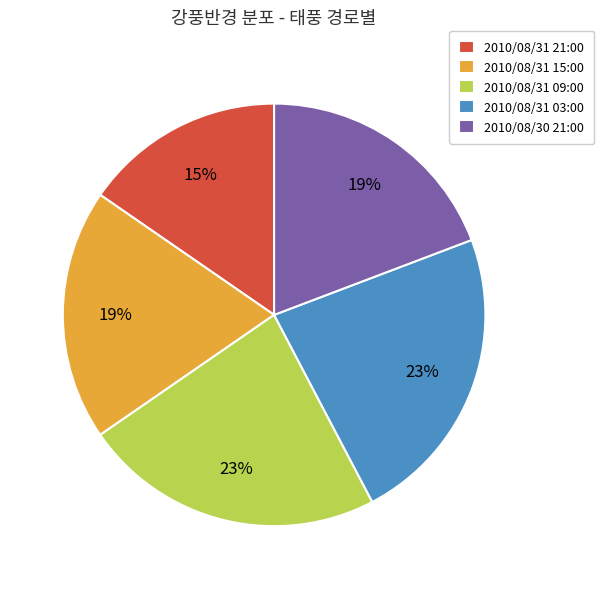

Is it true that 2010/08/31 03:00 is 23% of the pie?

True